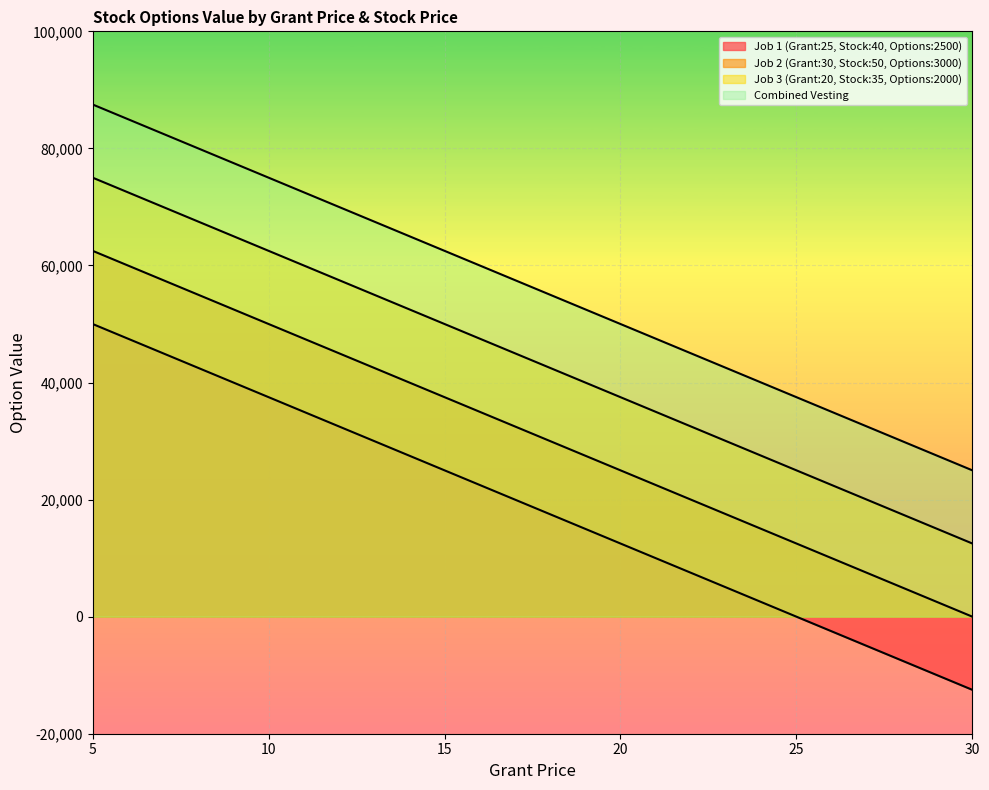

True or false: Combined Vesting has more than 2 points higher than both neighbors.

False